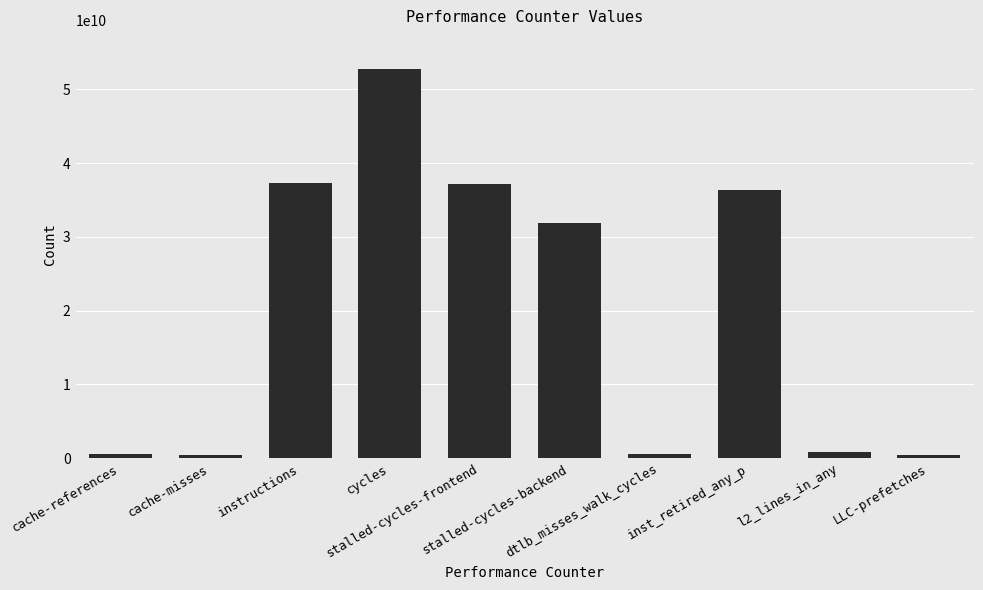

What is the difference between the second highest and second lowest values?

36844715901